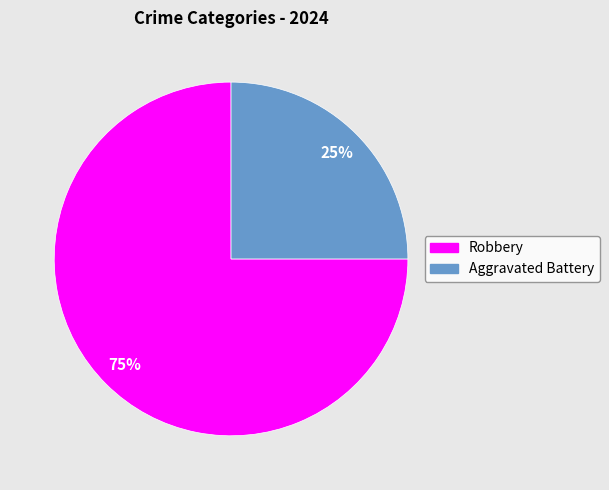

To the nearest percent, what is the average slice percentage?

50%